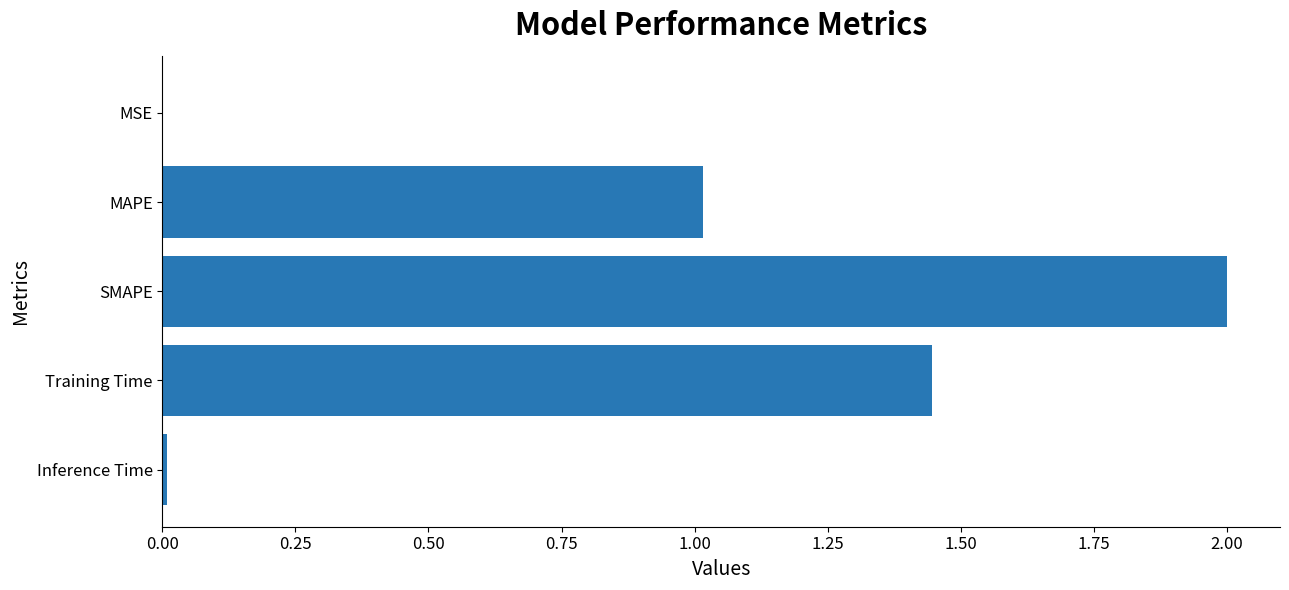

The chart shows a value of 1.0 at MAPE. True or false?

True